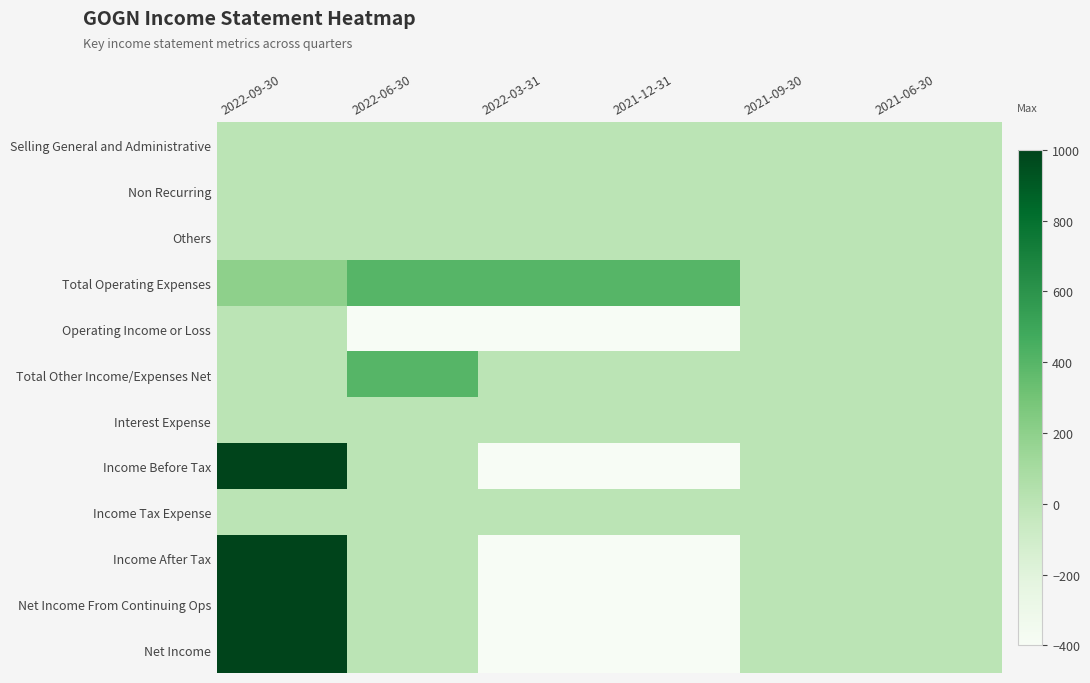

At 2022-06-30, list the series in order from largest to smallest.

Total Operating Expenses, Total Other Income/Expenses Net, Selling General and Administrative, Non Recurring, Others, Interest Expense, Income Before Tax, Income Tax Expense, Income After Tax, Net Income From Continuing Ops, Net Income, Operating Income or Loss